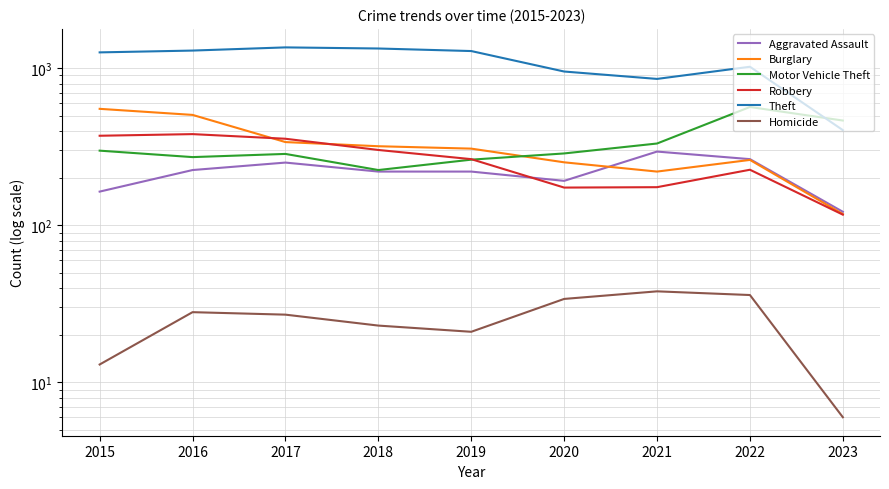

At which category does Burglary reach its first local peak?

2022